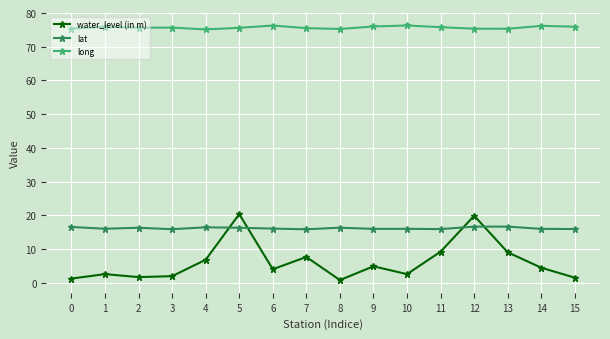

What is the greatest value displayed?

76.3